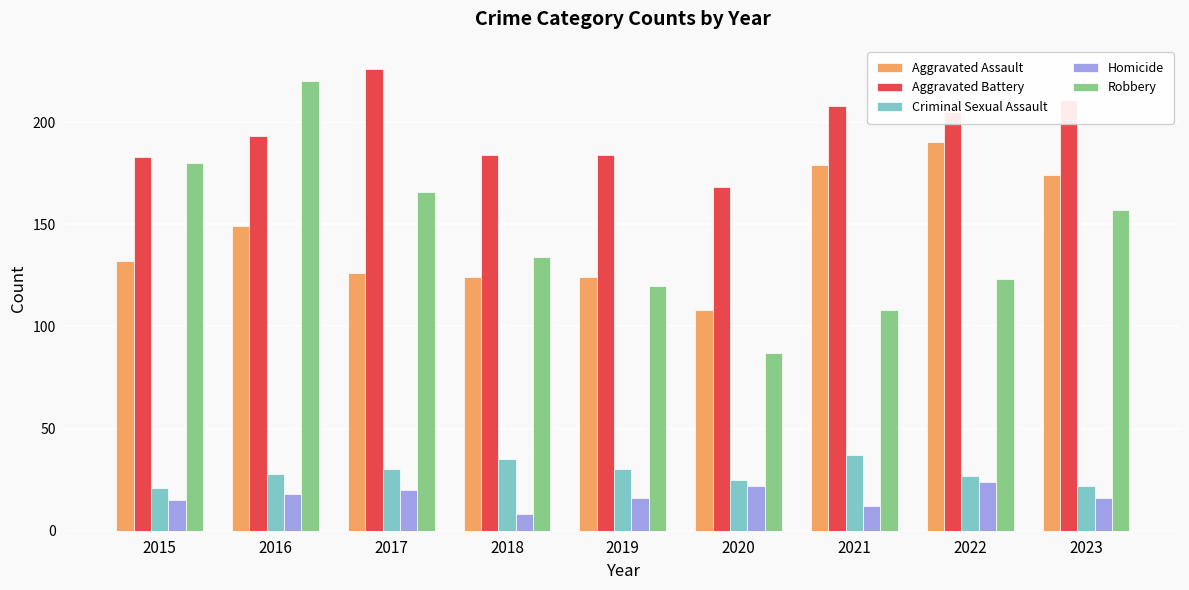

What is the value of the Criminal Sexual Assault bar at the 8th from the left?

27